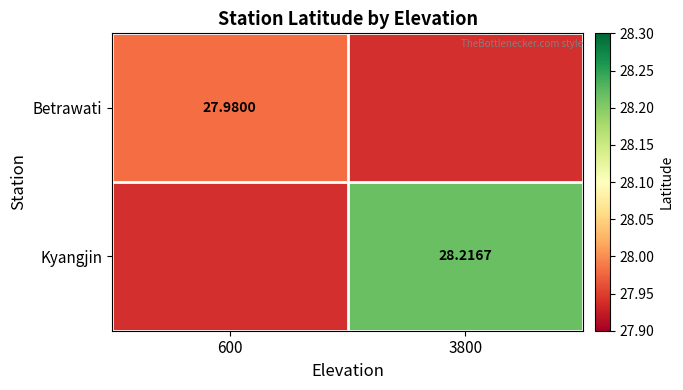

Rank the categories by Kyangjin value from highest to lowest.

600, 3800